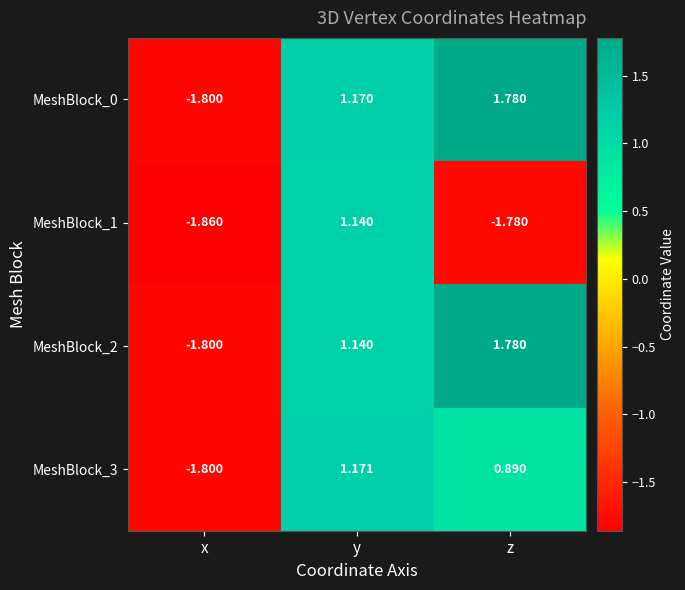

Rank the categories by MeshBlock_3 value from highest to lowest.

y, z, x